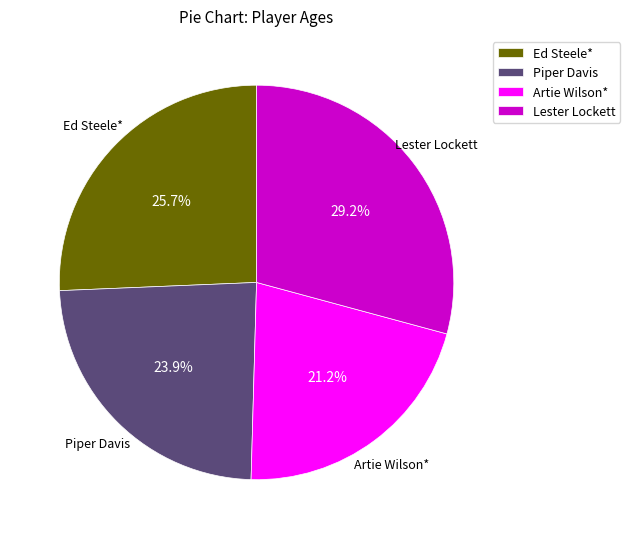

To the nearest percent, what is the average slice percentage?

25%